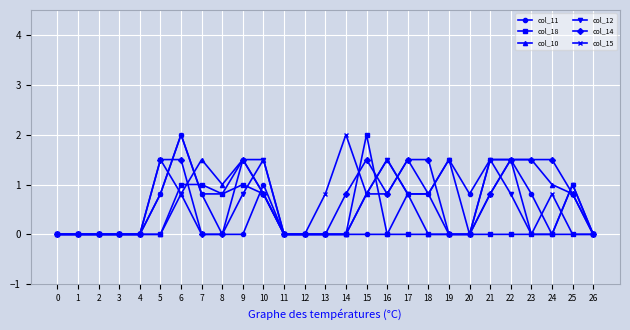

What is the greatest value displayed?

2.0